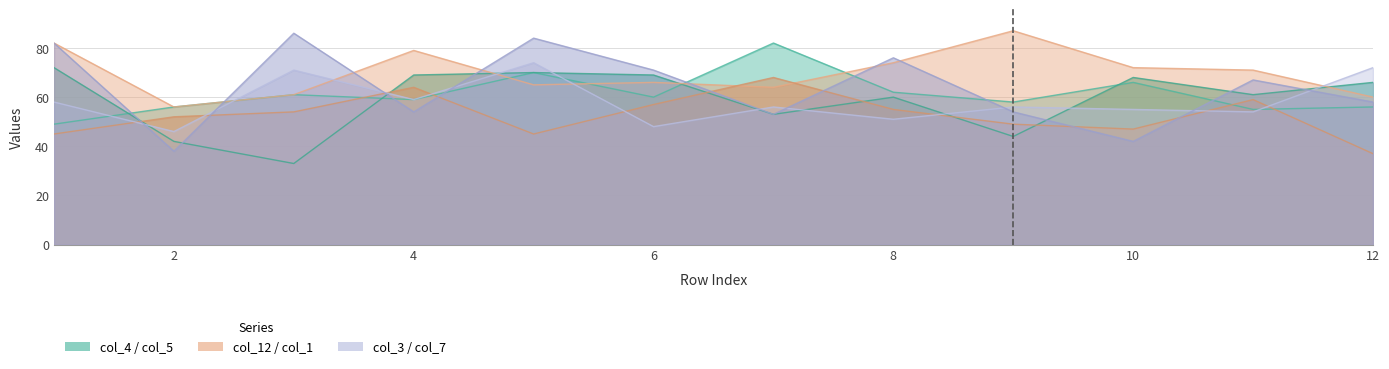

Does the chart display data point markers on the line(s)?

No